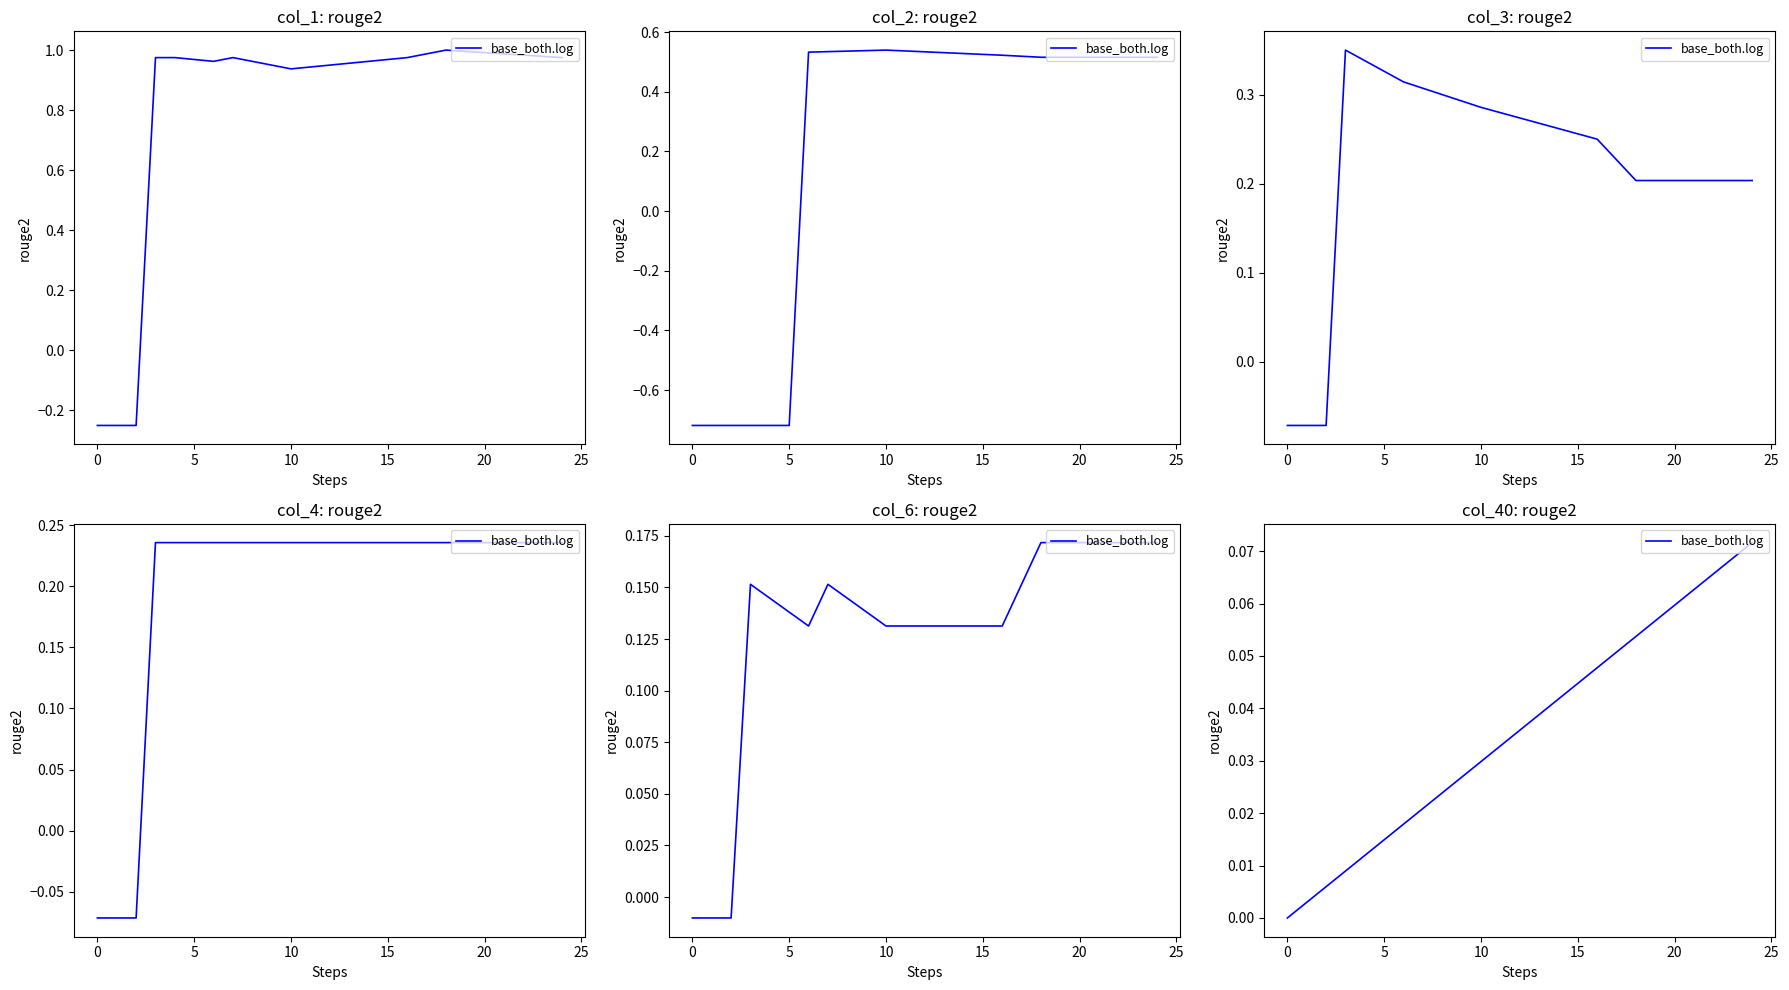

True or false: the data shows 0.0 at 0.

False